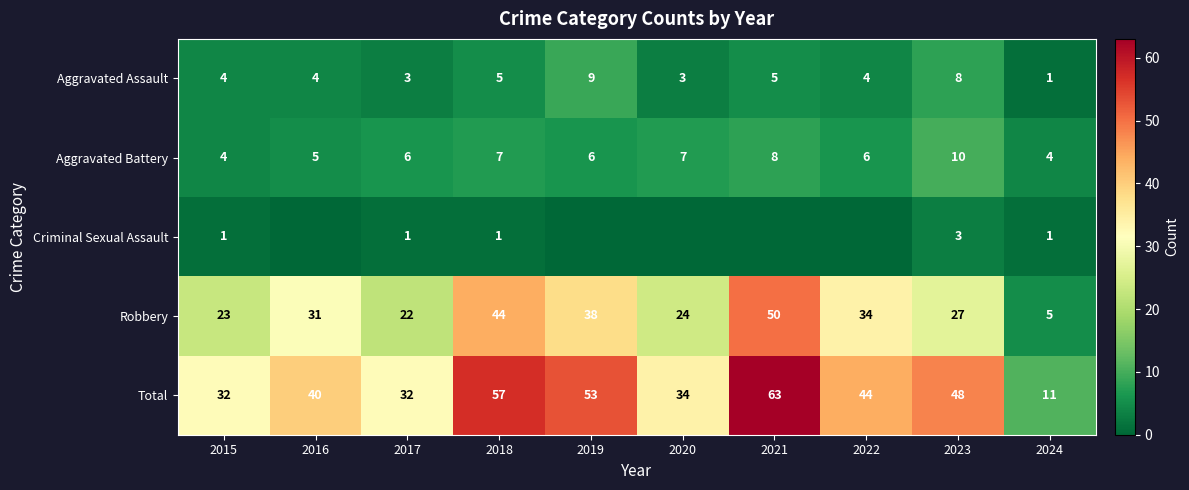

How many series are shown in this chart?

5